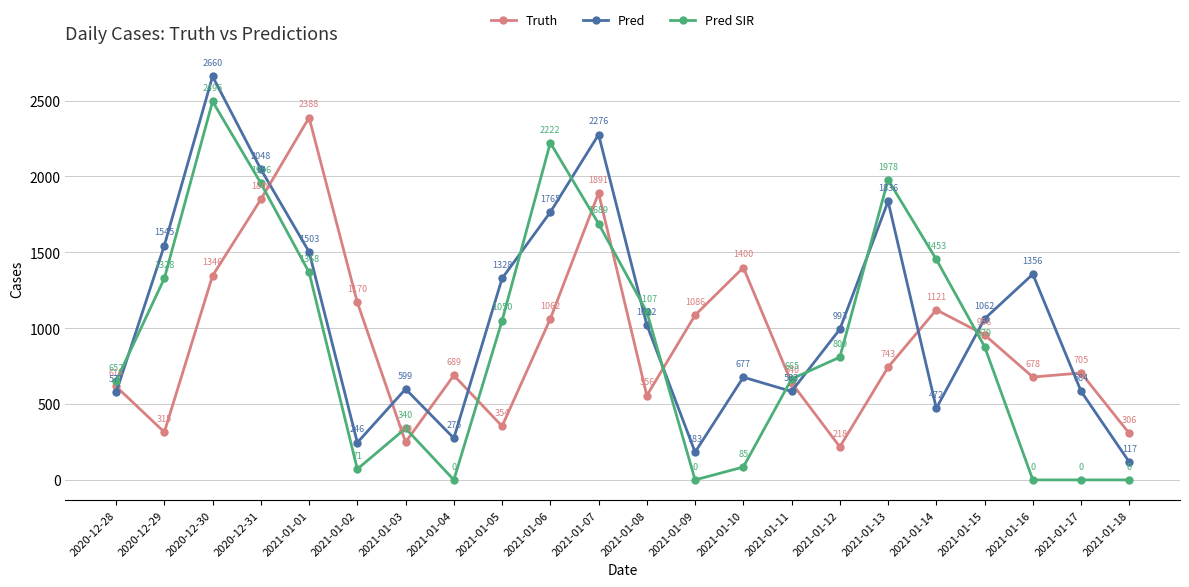

Rank the series by their maximum value, from lowest to highest.

Truth, Pred SIR, Pred